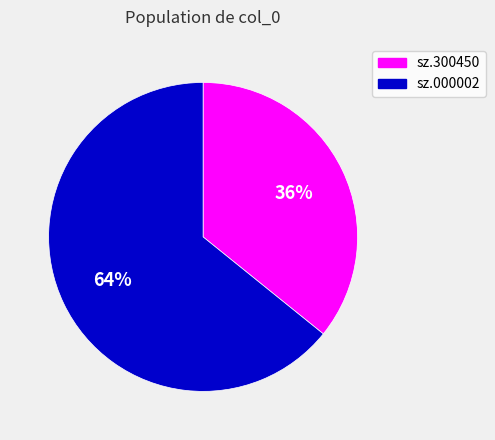

Which slice is the largest?

sz.000002